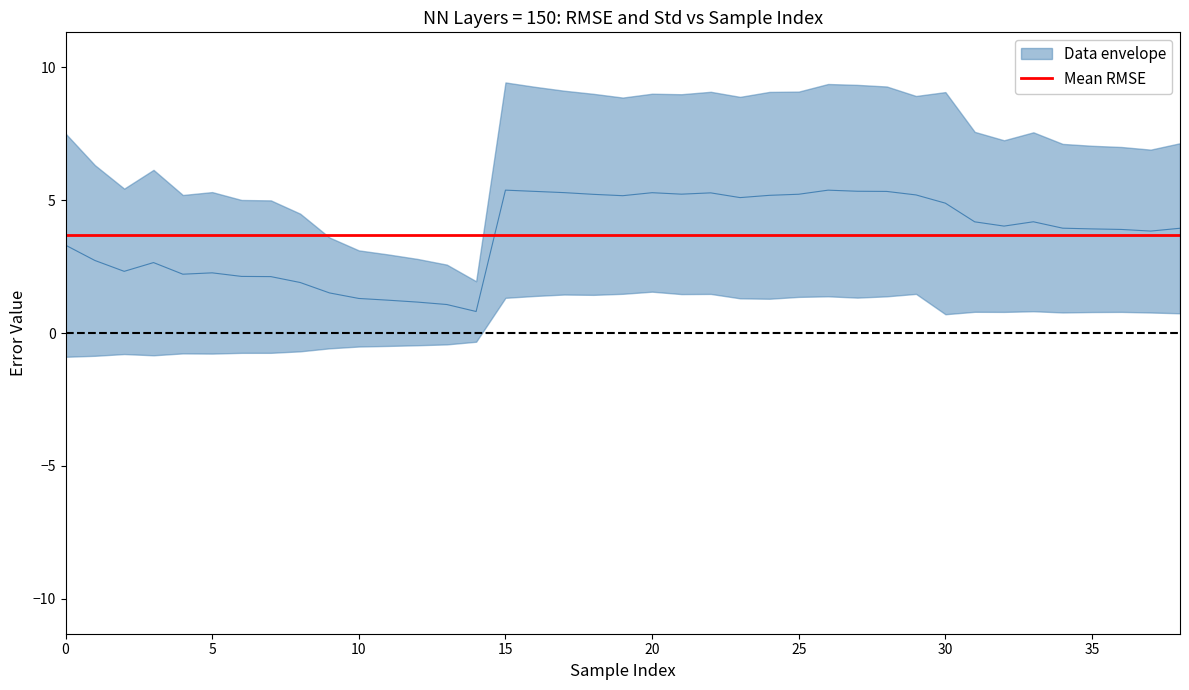

Which category has the lowest value across all series?

14